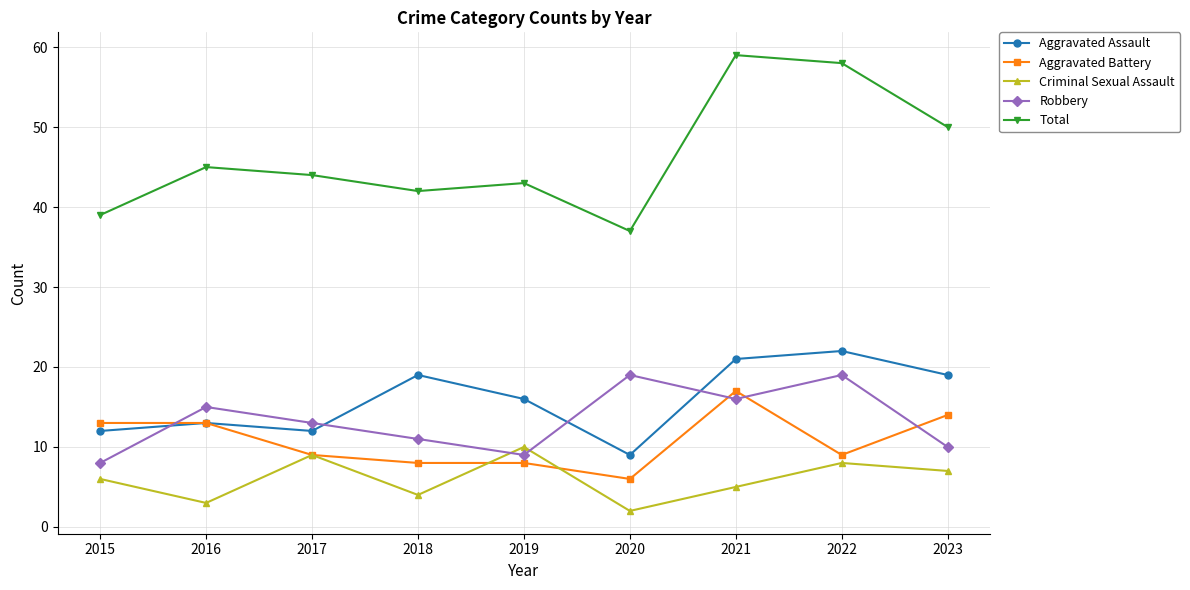

How many interior local valleys does the Criminal Sexual Assault series have?

3